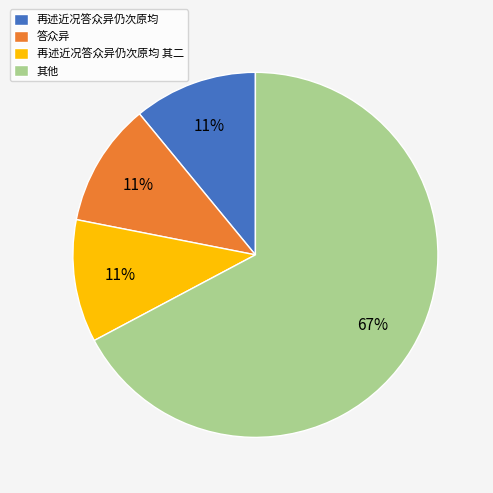

Does any single category account for the majority?

Yes